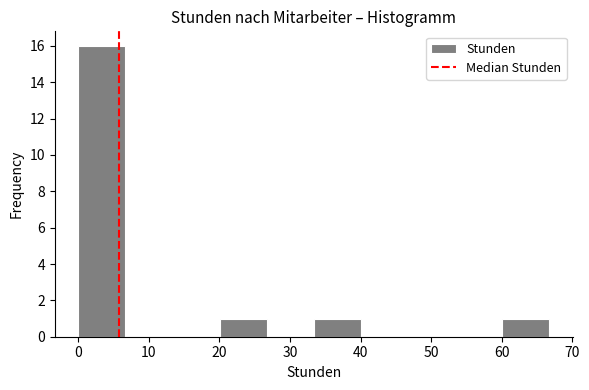

Which range on the x-axis has the tallest bar?

0 to 7